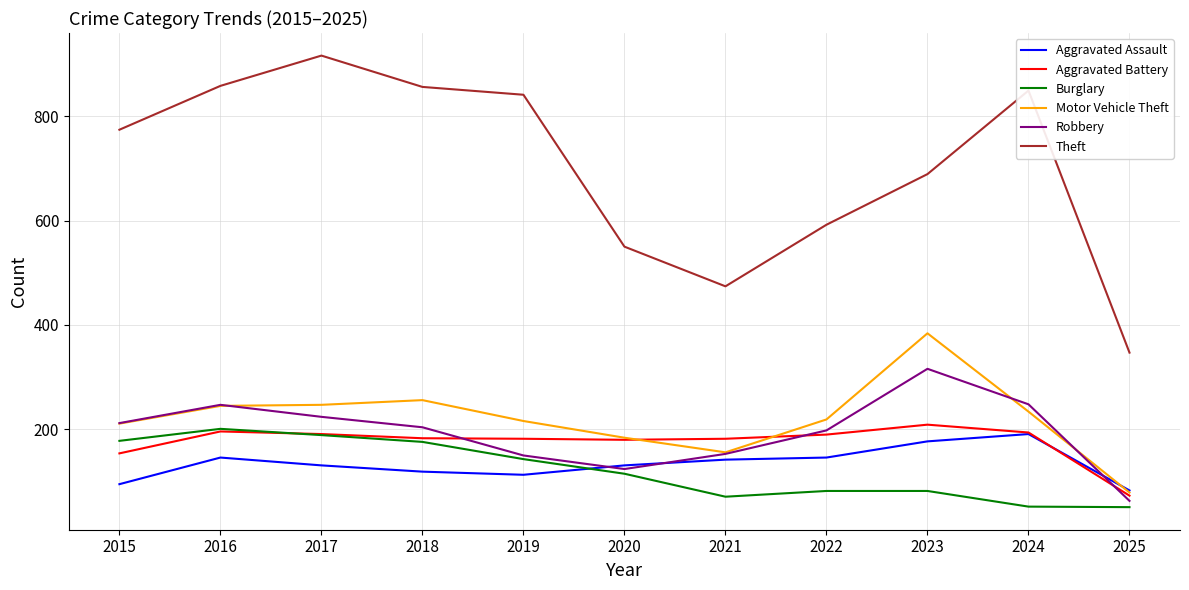

True or false: Burglary and Motor Vehicle Theft intersect in this chart.

False